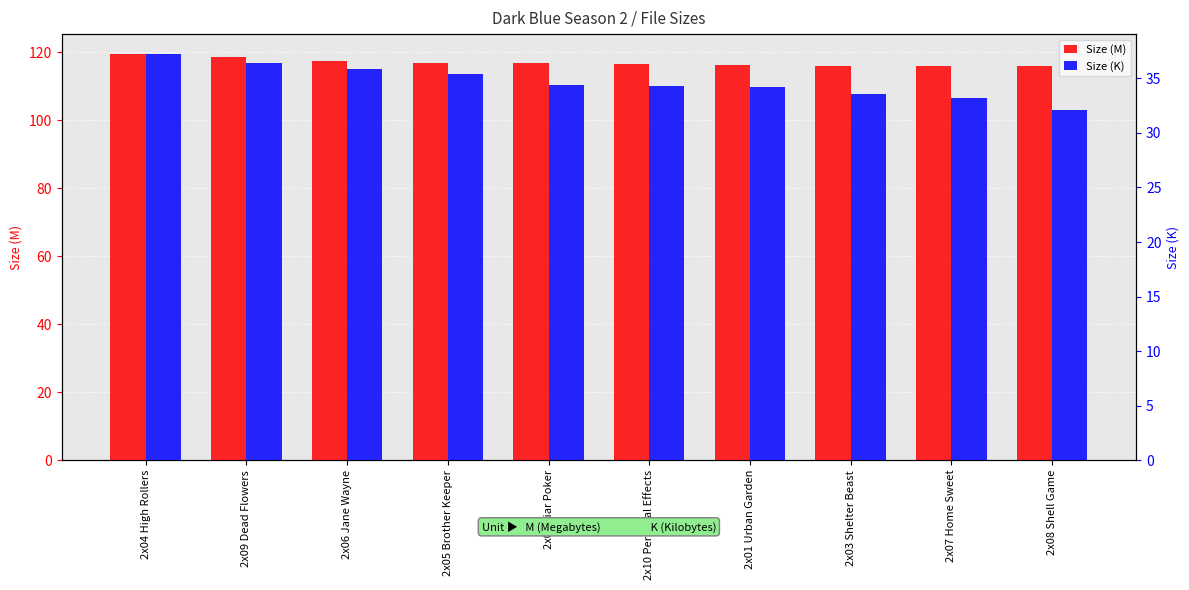

Read the Size (M) value at 2x05 Brother Keeper.

117.0